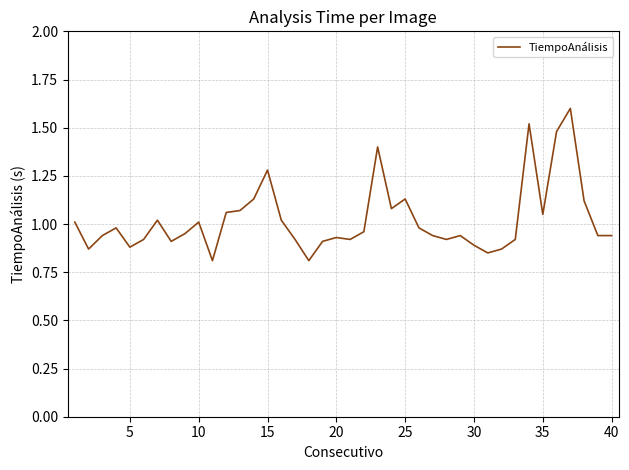

What is the maximum value shown in the chart?

1.6